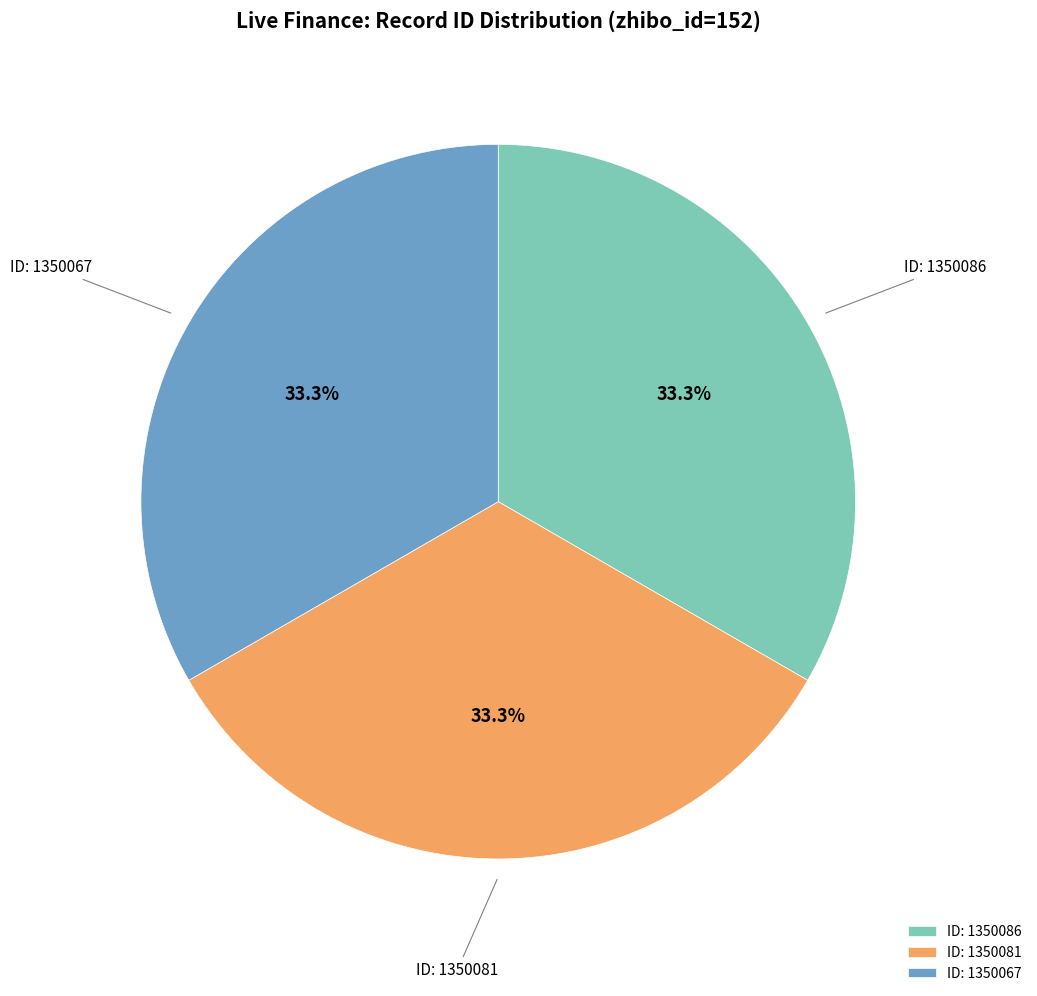

What is the ratio of the value at ID: 1350067 to the value at ID: 1350081?

1.0